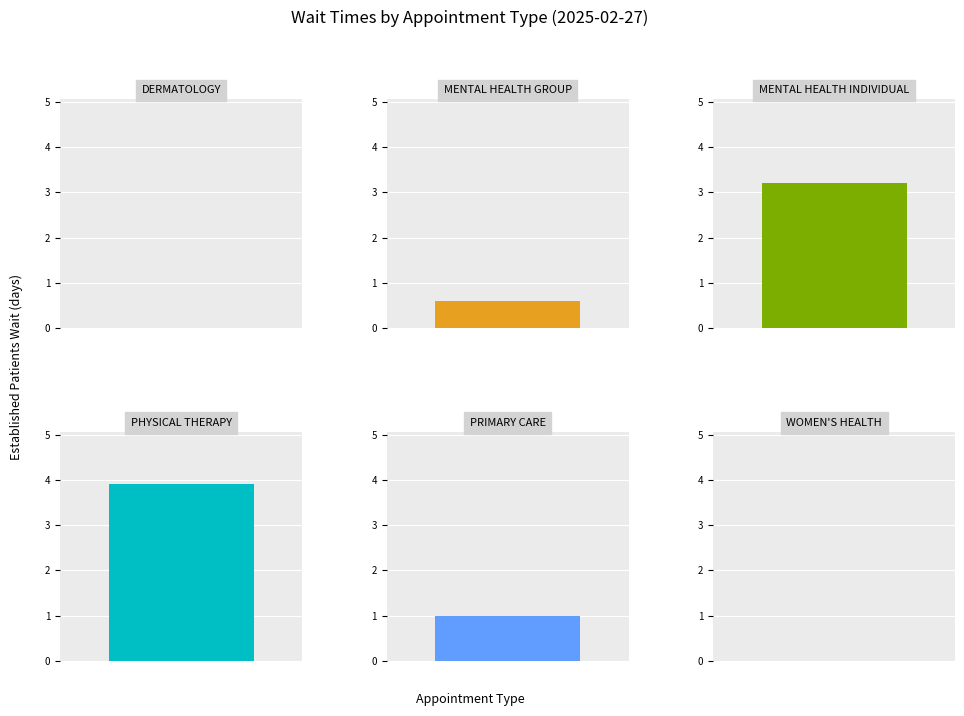

At which category does the chart reach its minimum across all series?

DERMATOLOGY